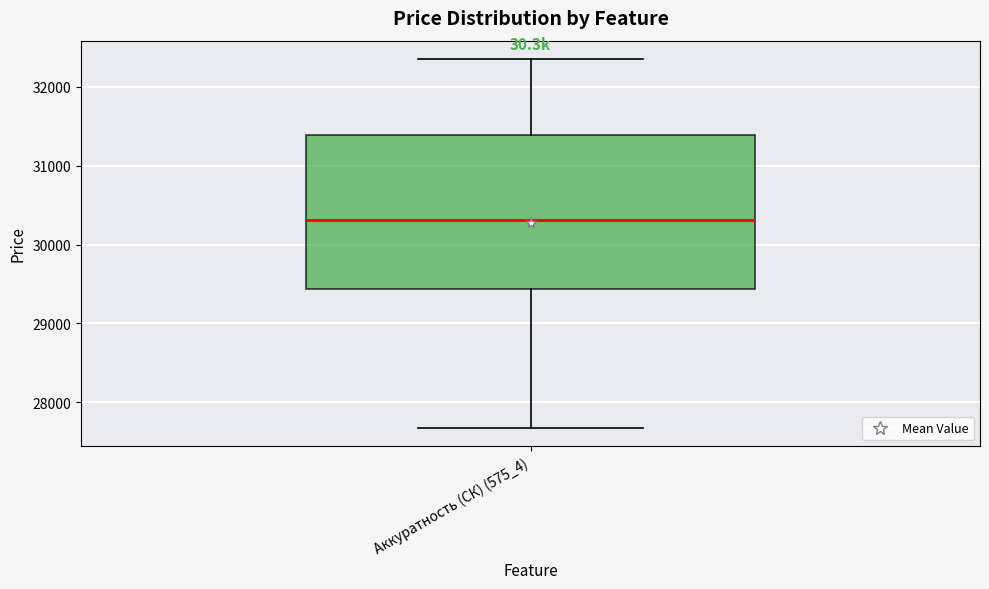

Where does the median line of the box for Аккуратность (СК) (575_4) sit on the y-axis? The values are not printed on the chart, so give them approximately, as read against the axis.

30300